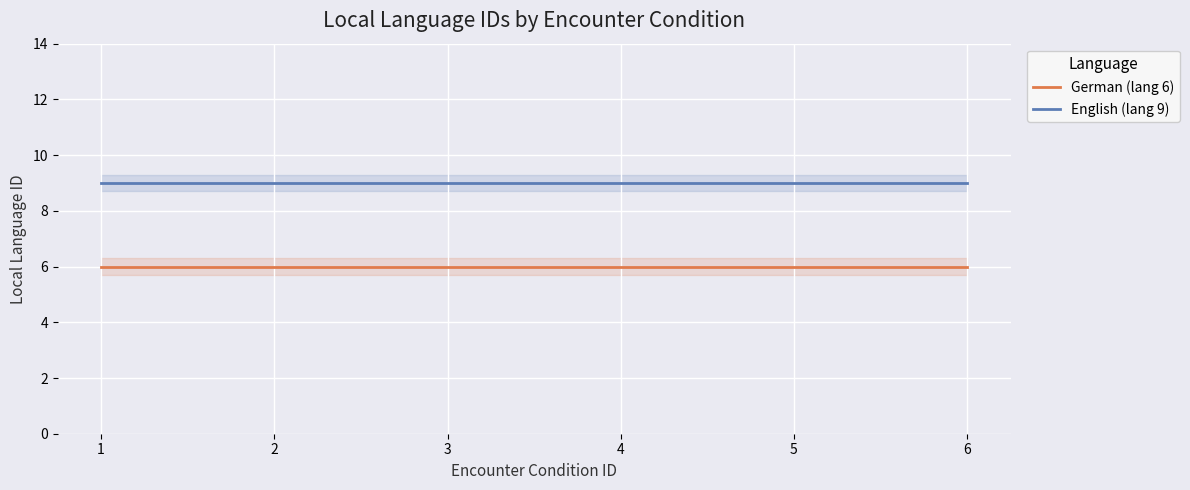

What are all the series names shown in the legend?

German (lang 6), English (lang 9)